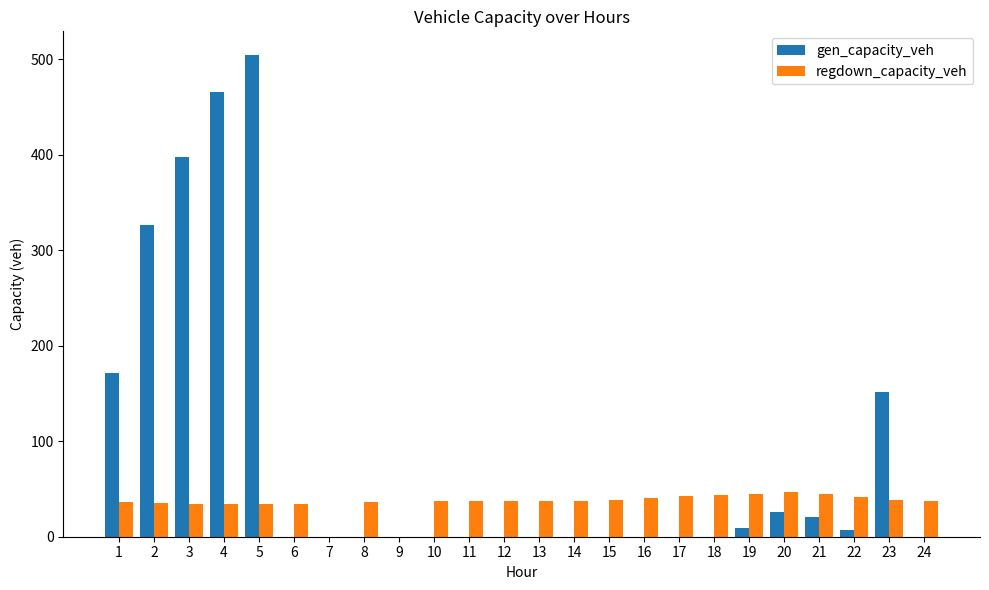

At which label is gen_capacity_veh closest to 252?

2